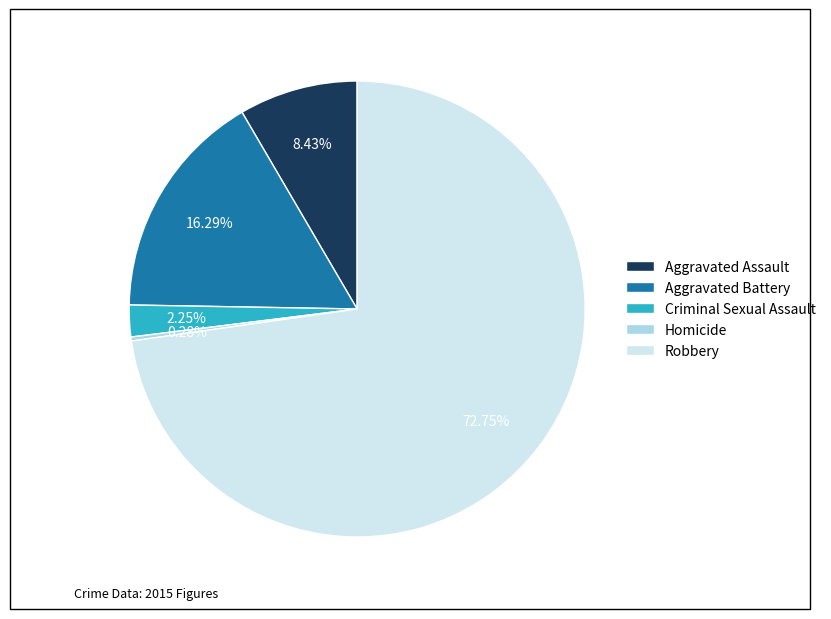

To the nearest percent, what is the combined percentage of Homicide and Aggravated Assault?

9%